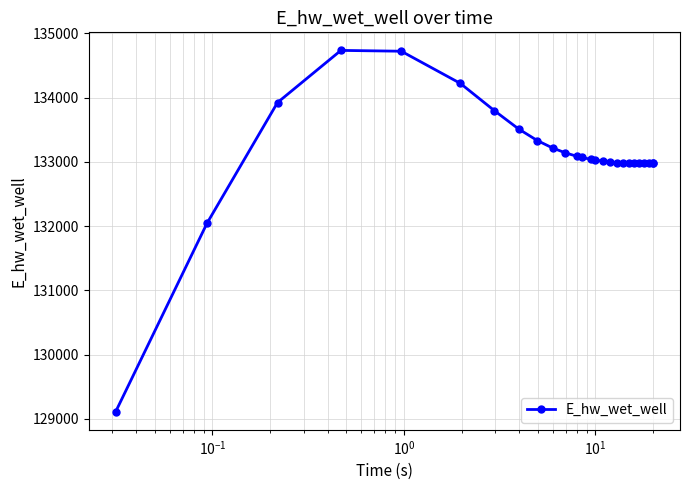

Count the number of values greater than 133029.

13